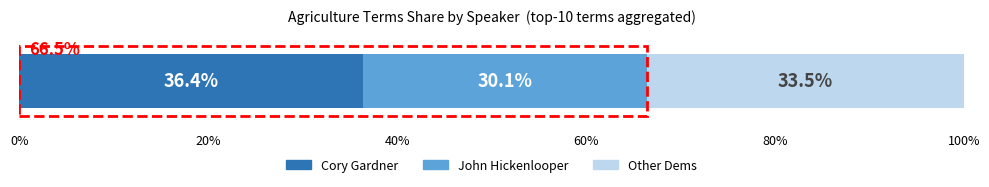

What is the maximum value for Cory Gardner?

36.4